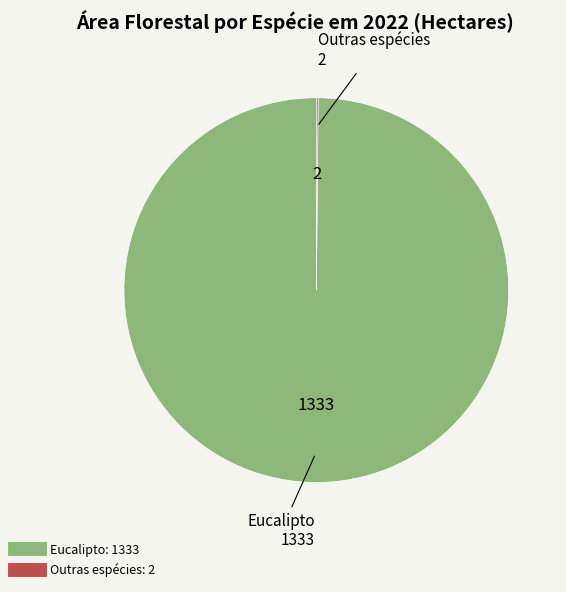

Is there any slice that represents more than half of the pie?

Yes